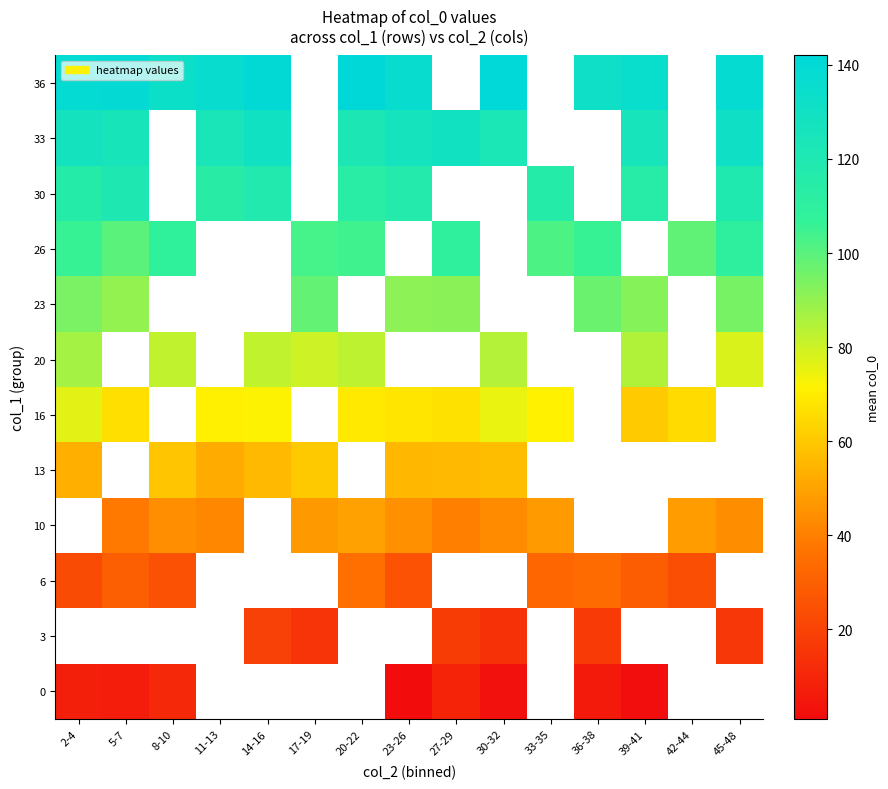

True or false: 6 has a value of 34.0 at 36-38.

True